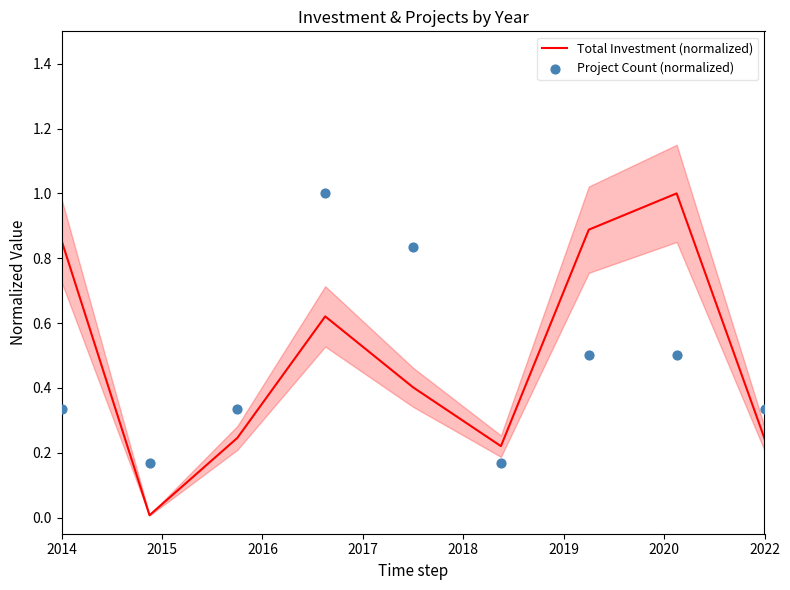

Which series contains the highest Y value?

Total Investment (normalized)